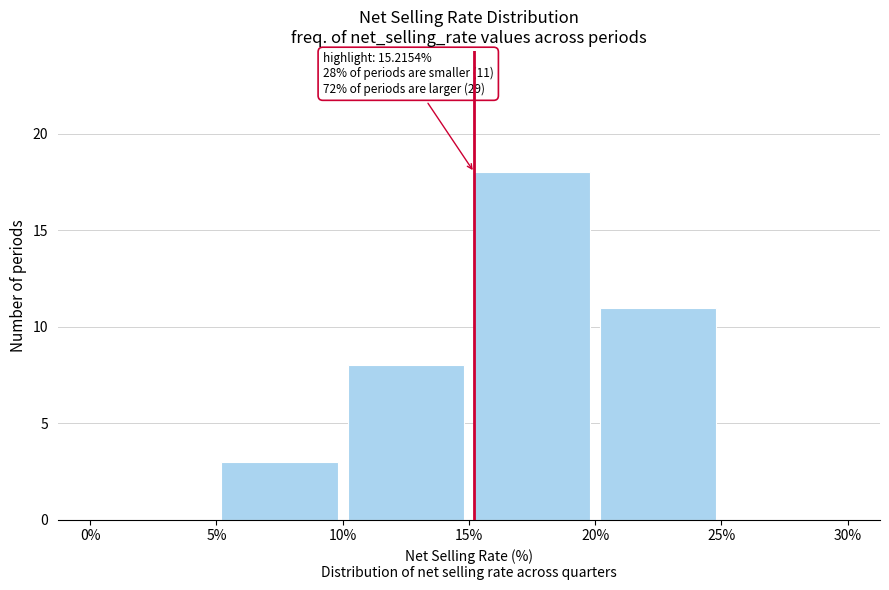

Which range on the x-axis has the tallest bar?

15% to 20%